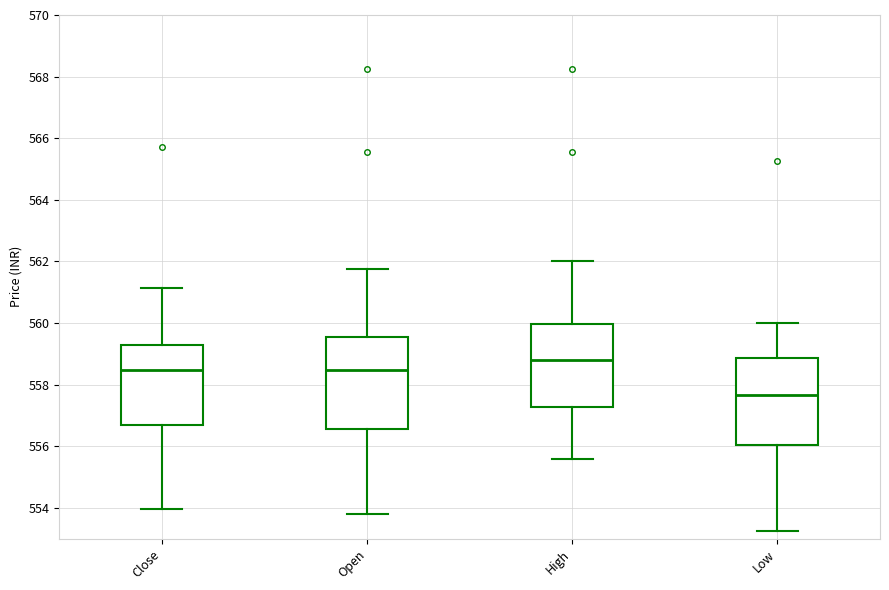

Which box has the lowest median line?

Low